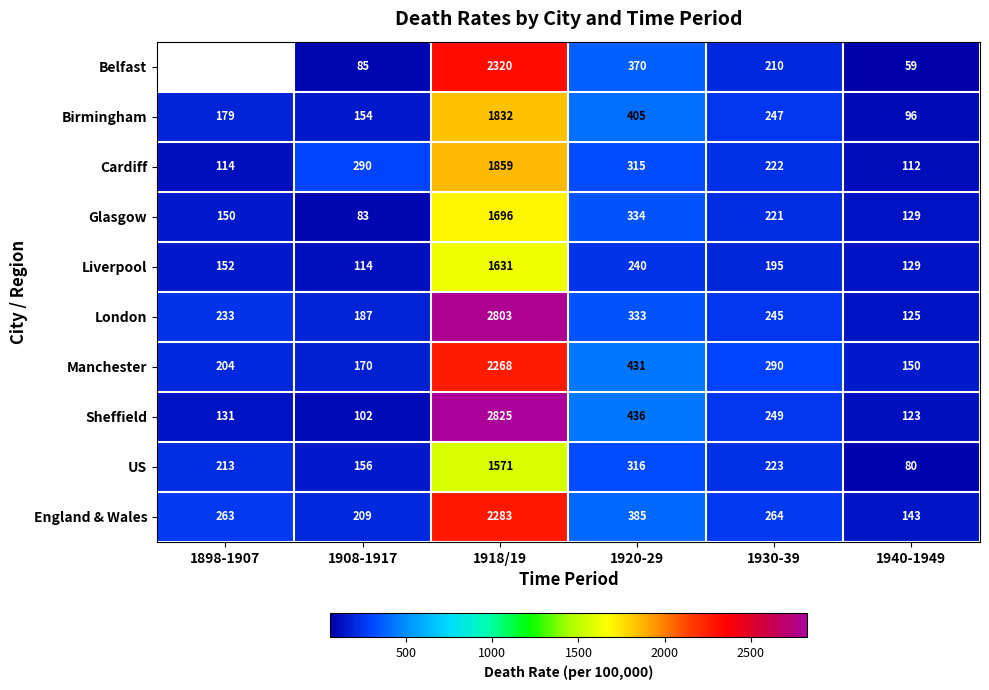

Is it true that Sheffield equals 2825 at 1918/19?

True